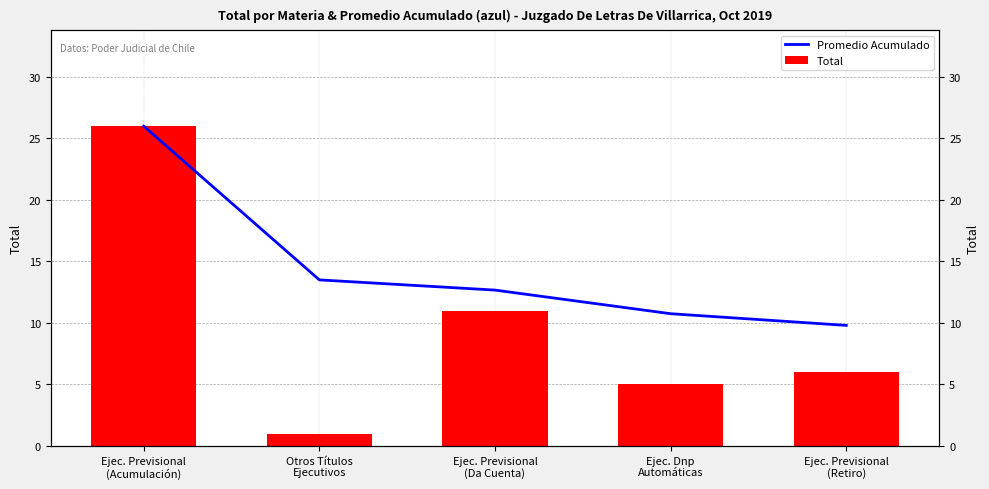

What position from the left is Ejec. Previsional
(Da Cuenta)?

3